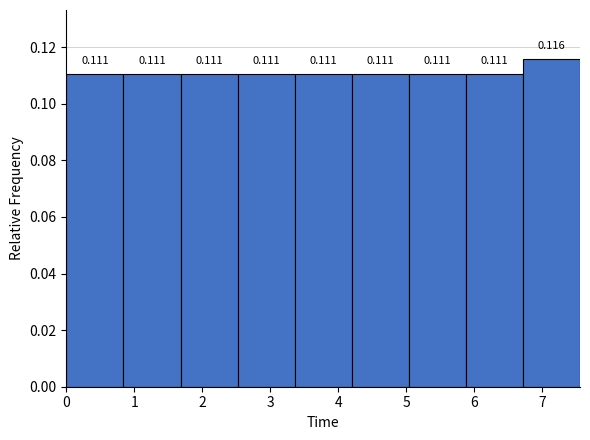

Reading left to right, list every bar in this chart as the range it spans on the x-axis followed by its height. The bar edges are not printed on the chart, so give them approximately, as read against the axis.

0.00 to 0.84: 0.111
0.84 to 1.68: 0.111
1.68 to 2.52: 0.111
2.52 to 3.36: 0.111
3.36 to 4.20: 0.111
4.20 to 5.04: 0.111
5.04 to 5.88: 0.111
5.88 to 6.72: 0.111
6.72 to 7.56: 0.116